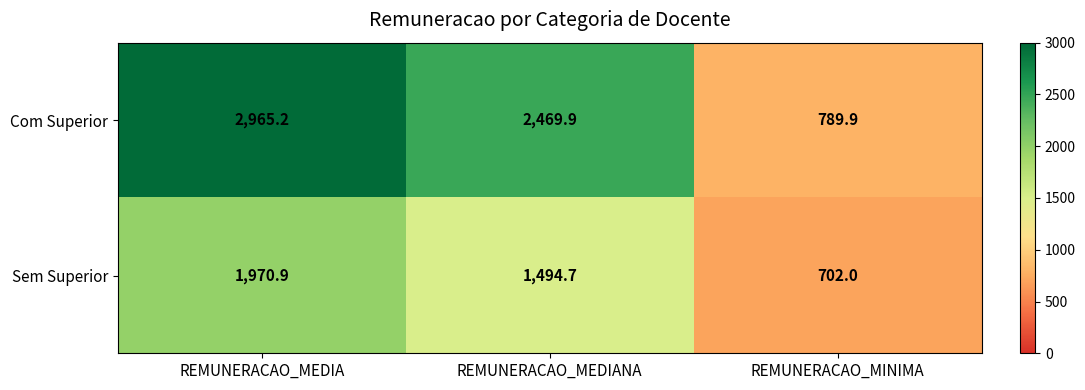

At which category is the sum across all series the highest?

REMUNERACAO_MEDIA